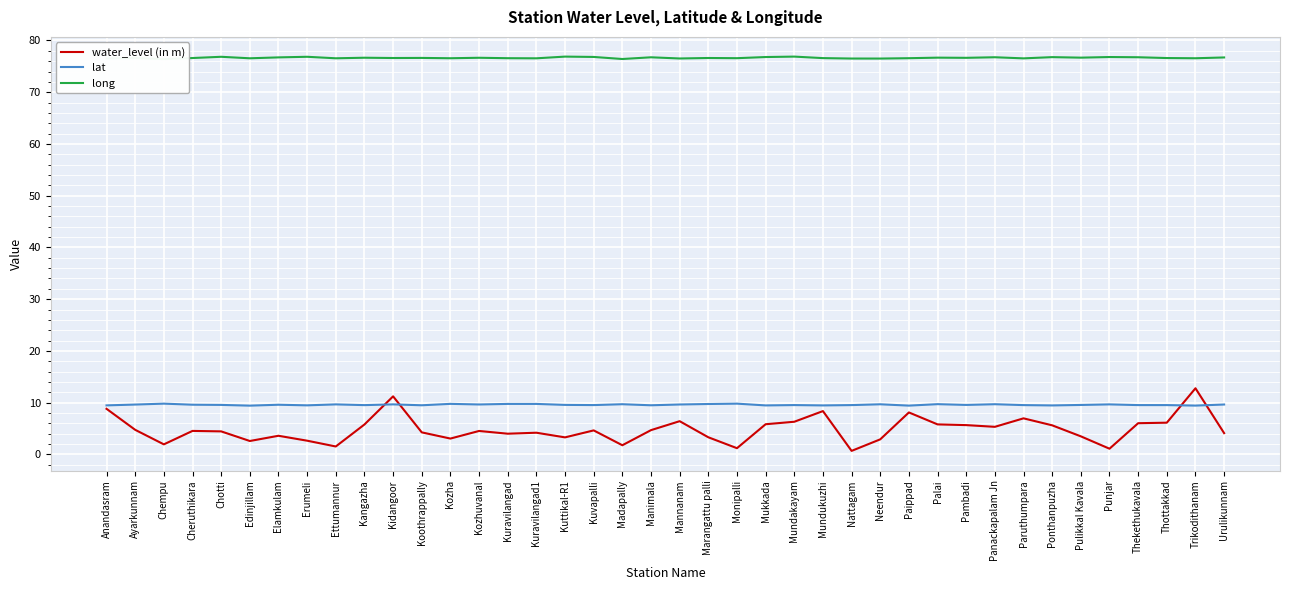

List the series in order of their peak value, highest first.

long, water_level (in m), lat